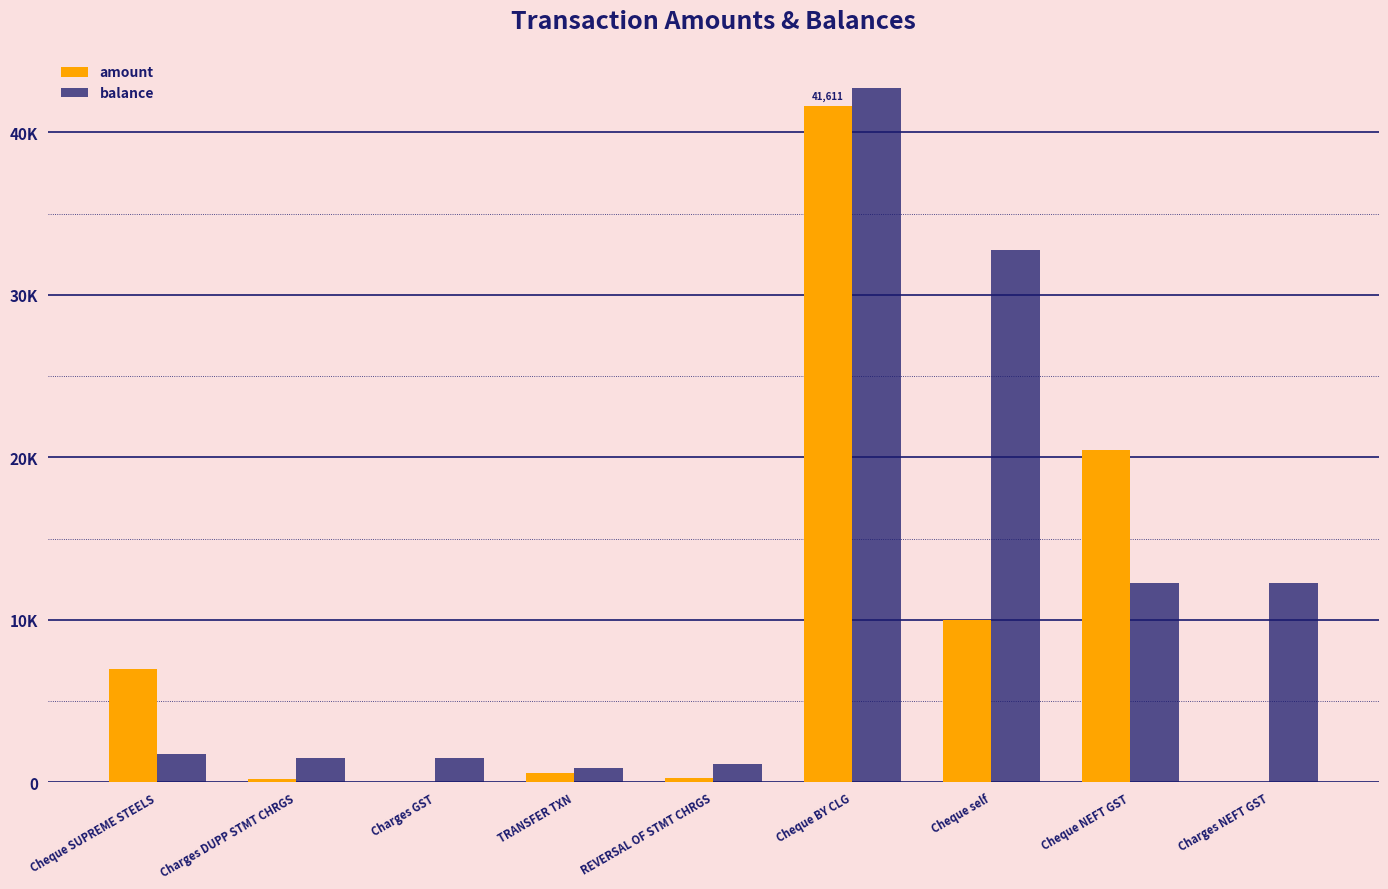

The value of amount at REVERSAL OF STMT CHRGS is 375.2. True or false?

False